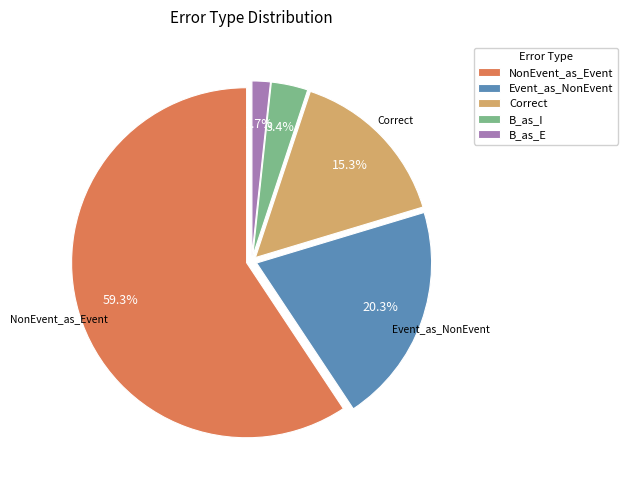

What portion of the pie excludes B_as_E?

98.3%